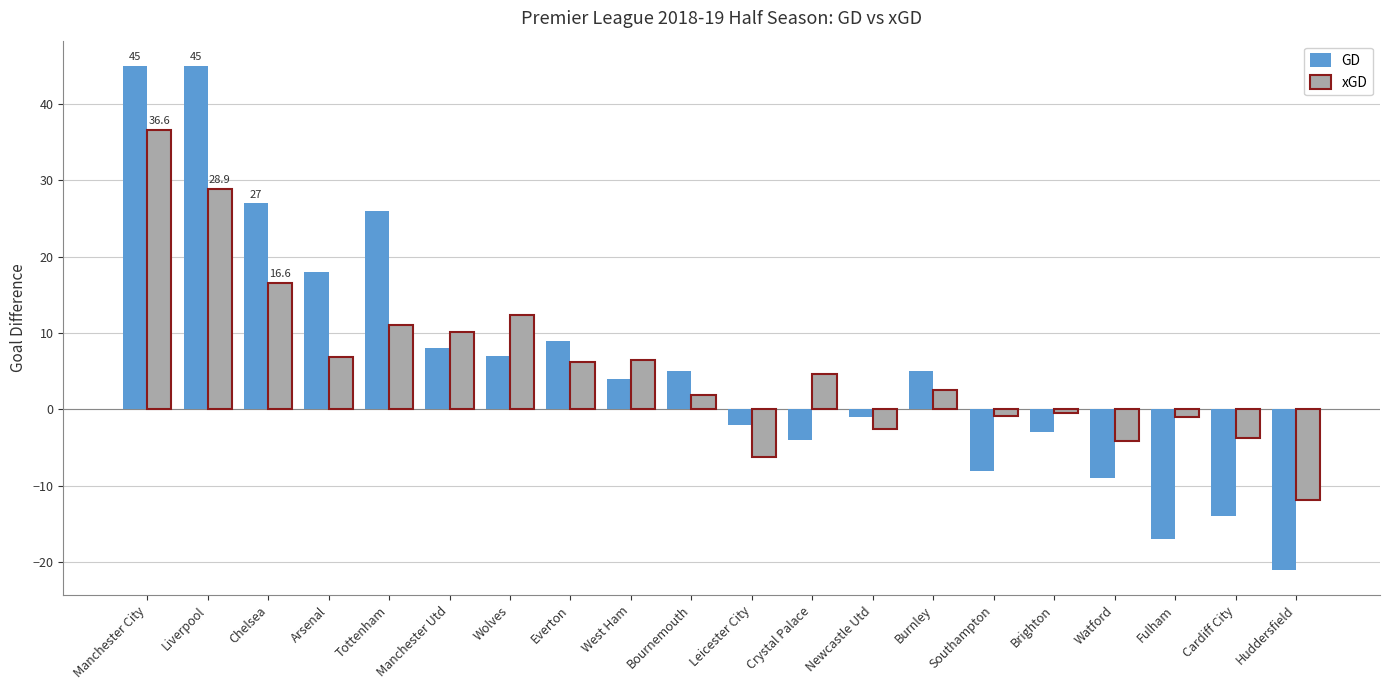

The GD series shows 10.6 at Manchester Utd. True or false?

False